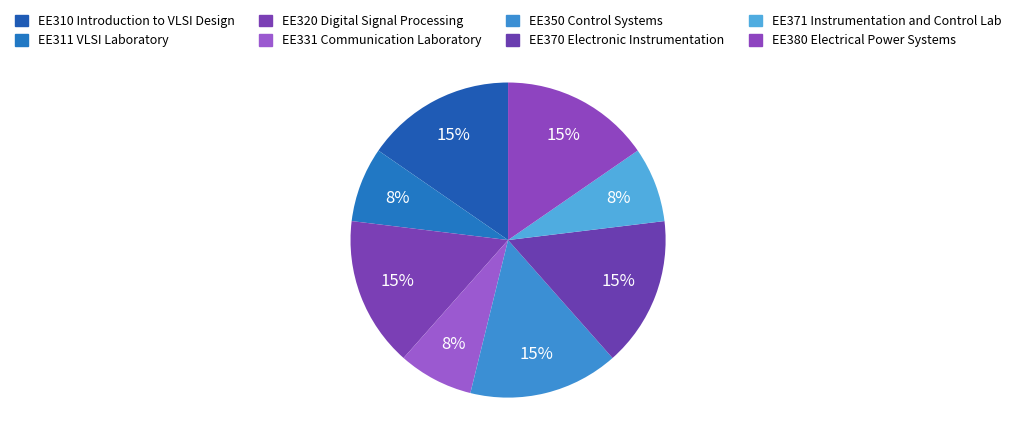

What is the ratio of the value at EE371 Instrumentation and Control Lab to the value at EE370 Electronic Instrumentation?

0.5